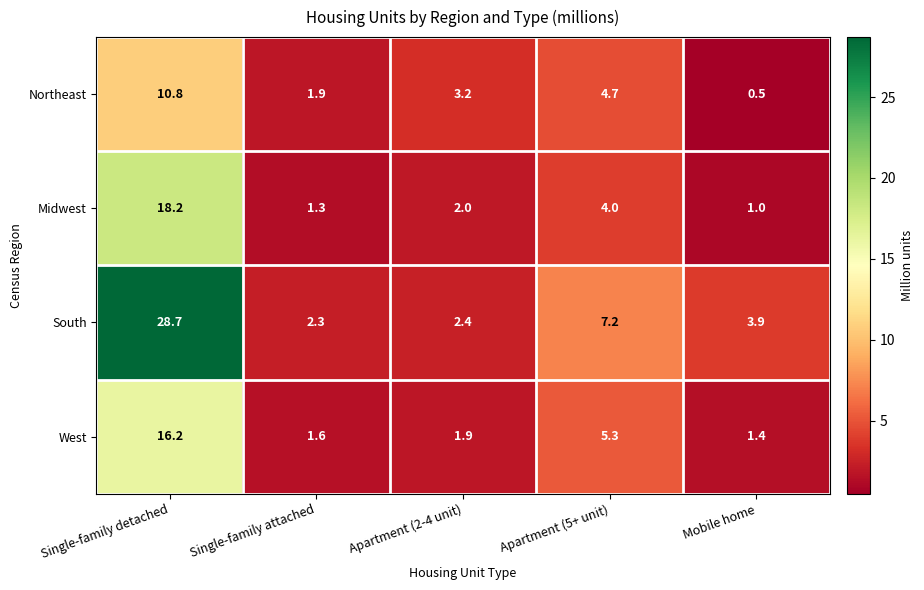

Where is West nearest to the value 8?

Apartment (5+ unit)